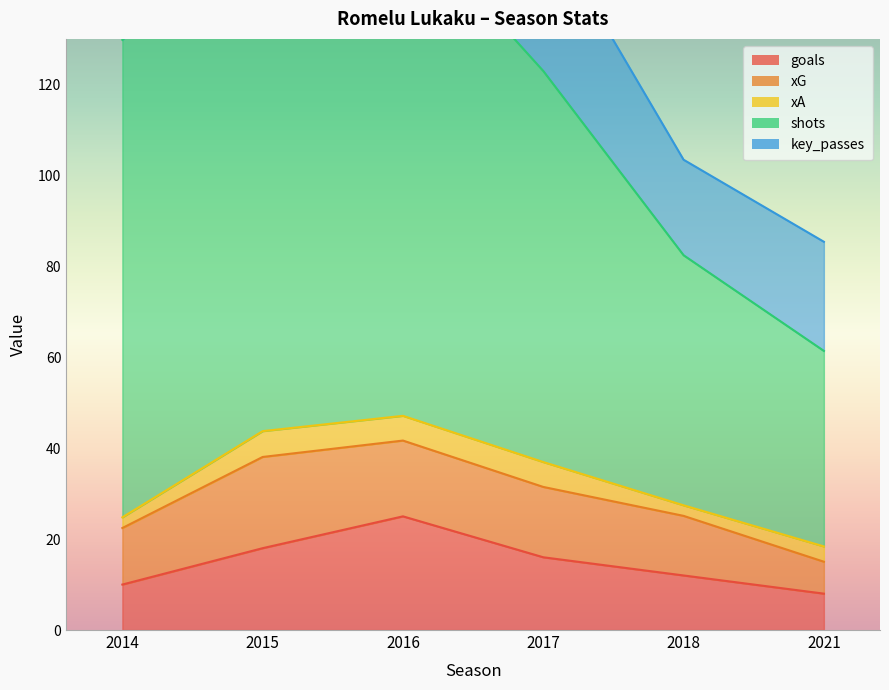

At how many categories does at least one series exceed 44?

5